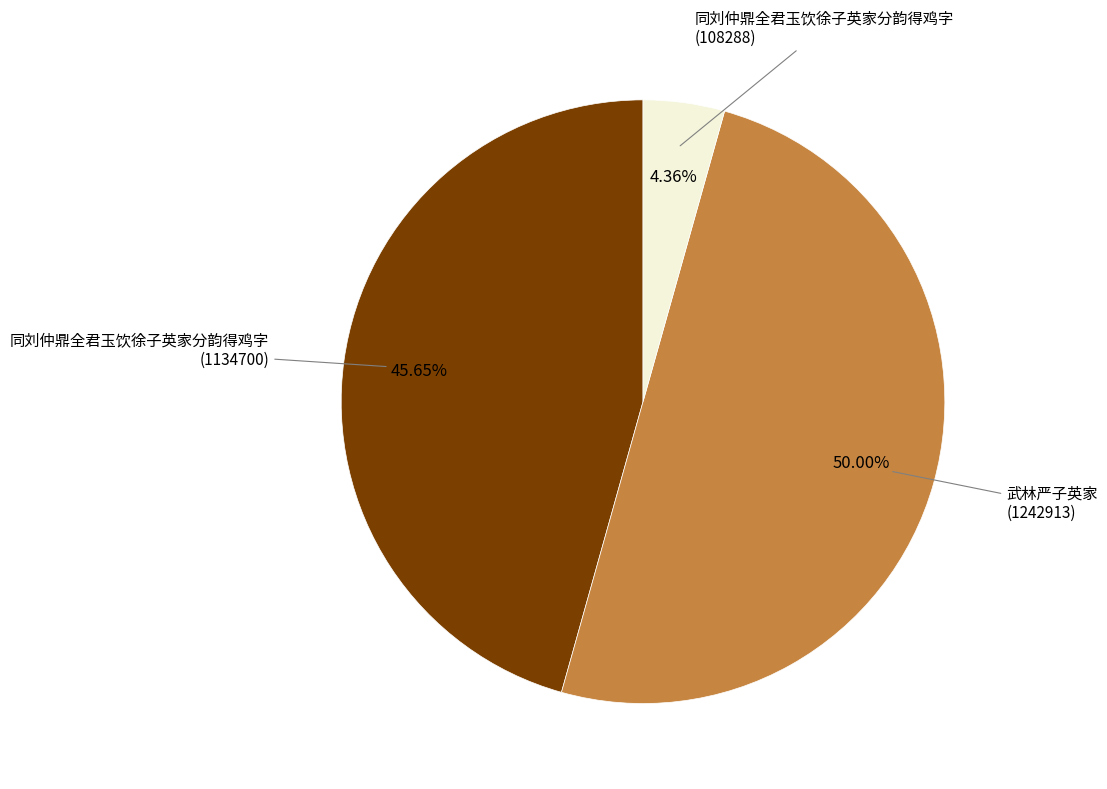

Count the number of slices in the pie.

3